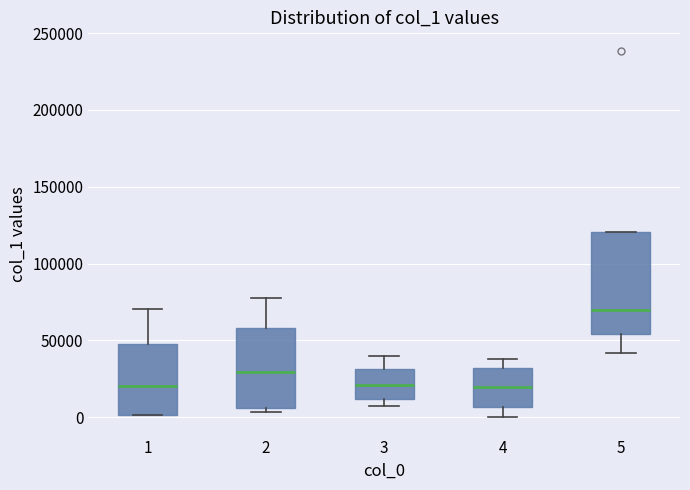

Where does the lower whisker of the box at x = 5 end on the y-axis? The values are not printed on the chart, so give them approximately, as read against the axis.

40000